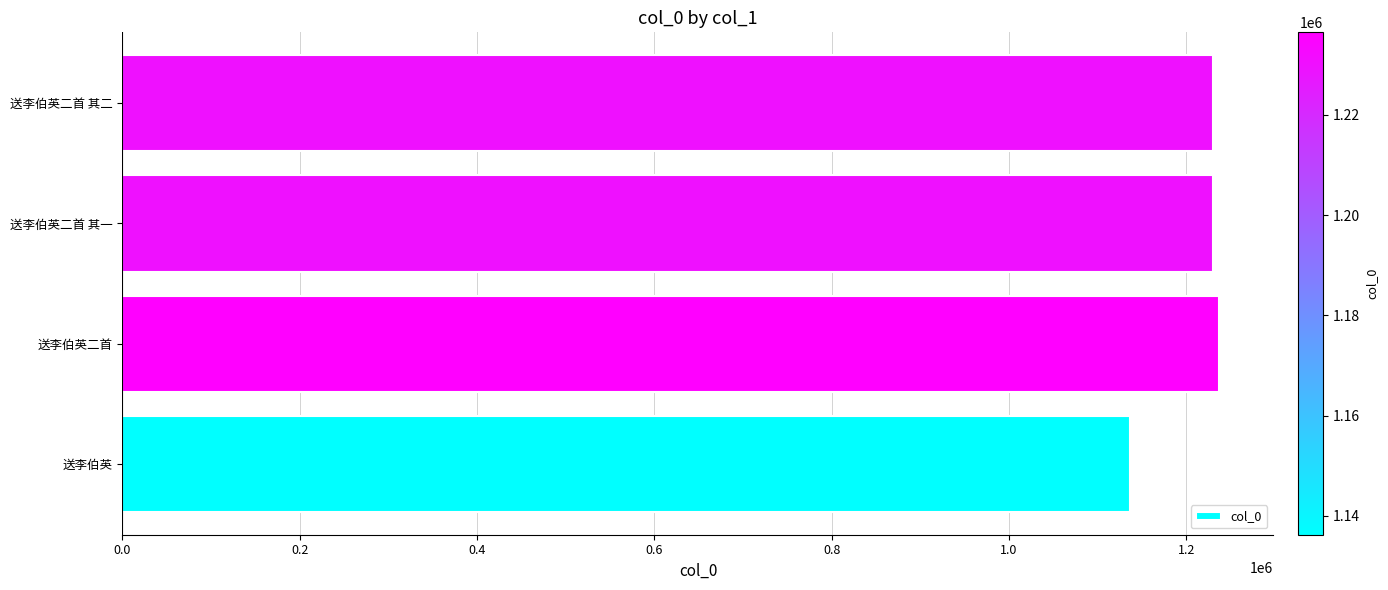

How many data points are less than 1230129?

2